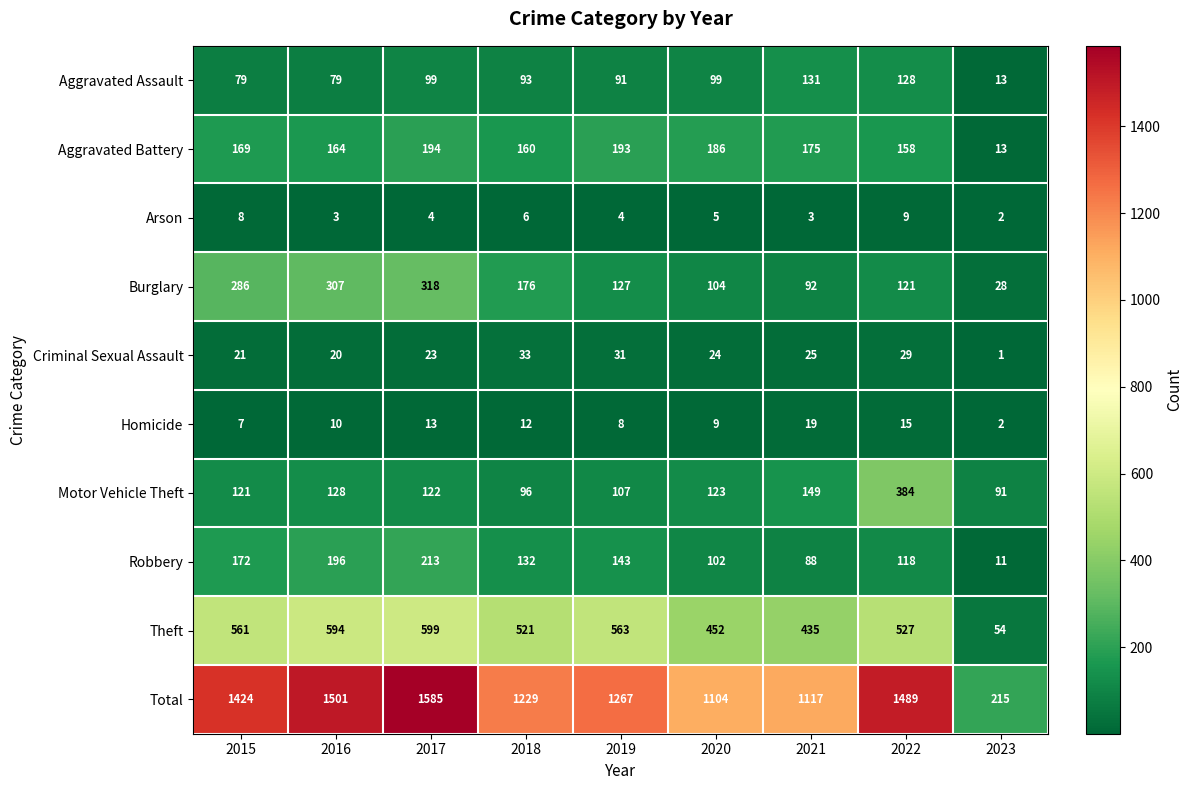

At which category is the sum across all series the highest?

2017